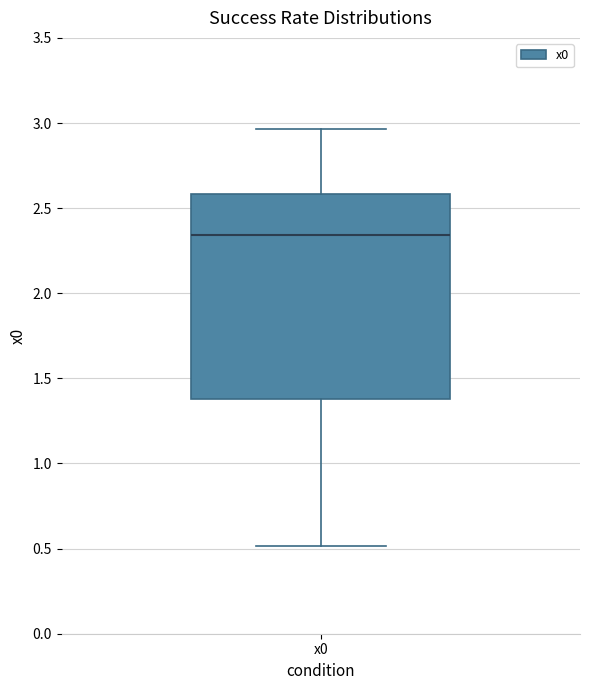

Where is the upper edge of the box for x0 on the y-axis? The values are not printed on the chart, so give them approximately, as read against the axis.

2.60